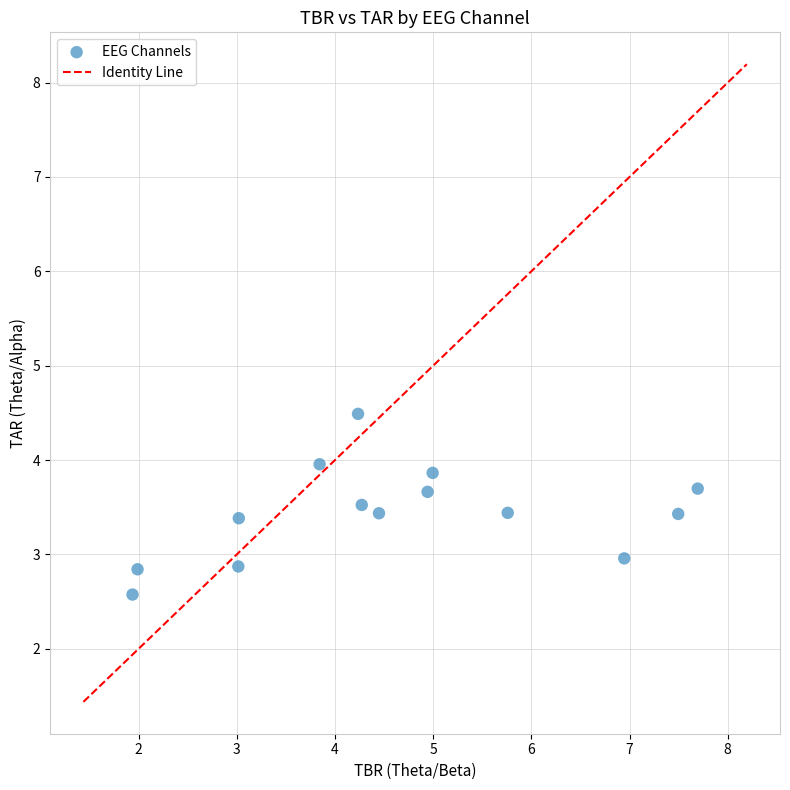

What is the range of X values (max minus min)?

5.8